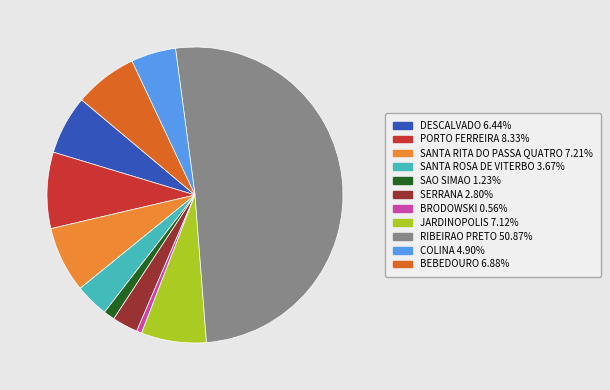

Which has a higher value, RIBEIRAO PRETO or SANTA RITA DO PASSA QUATRO?

RIBEIRAO PRETO